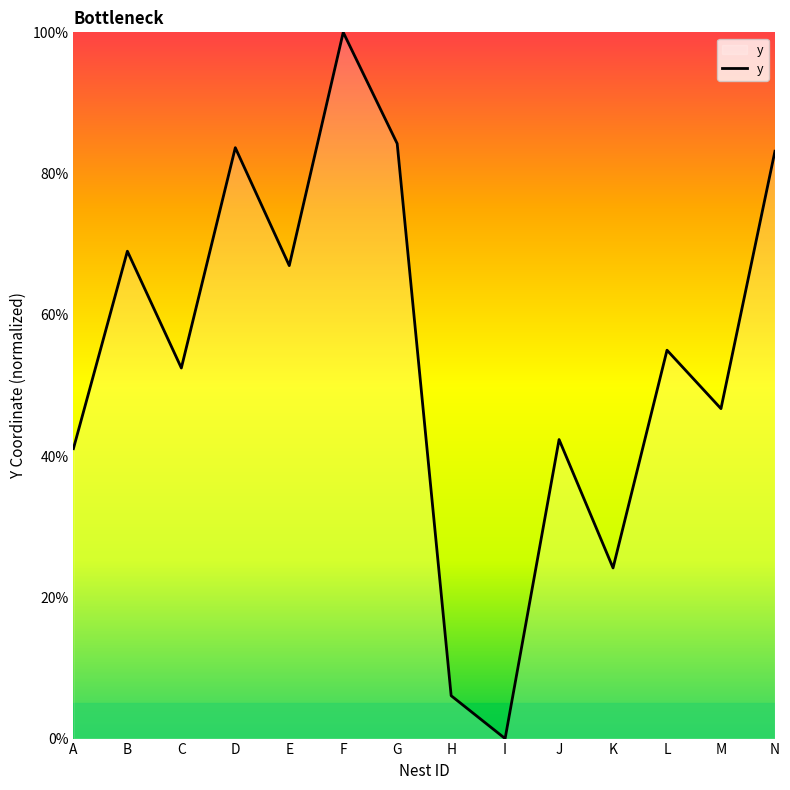

What is the difference between the values at L and J?

12.7